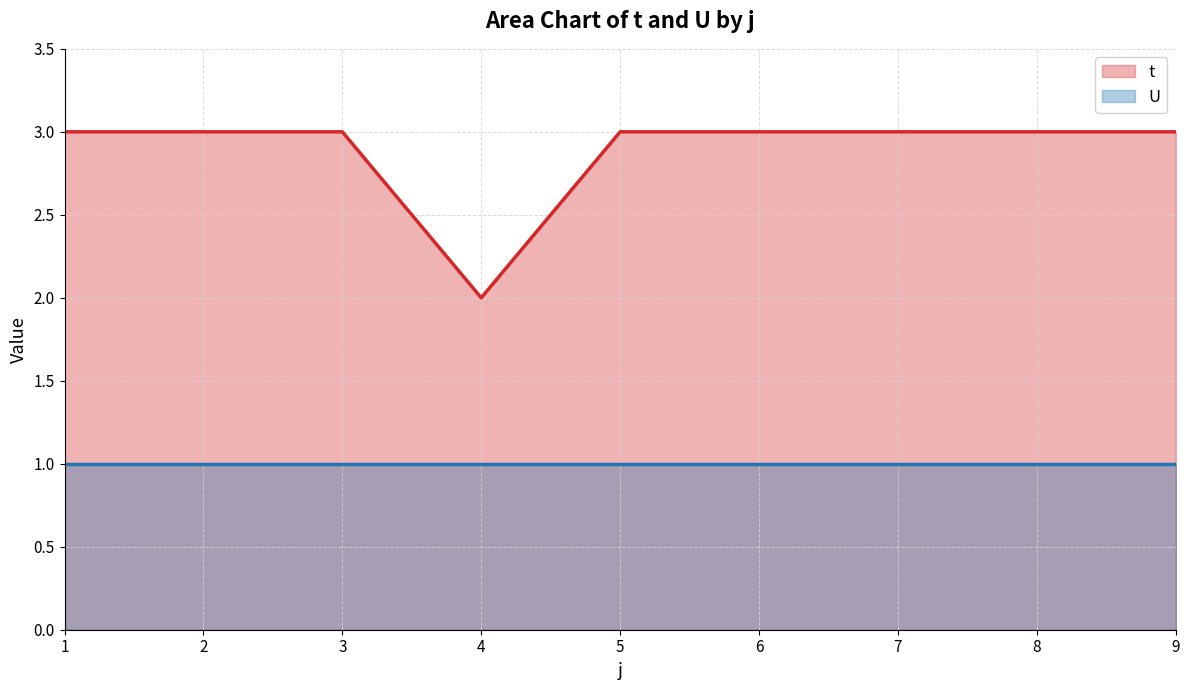

How many distinct data groups are displayed?

2